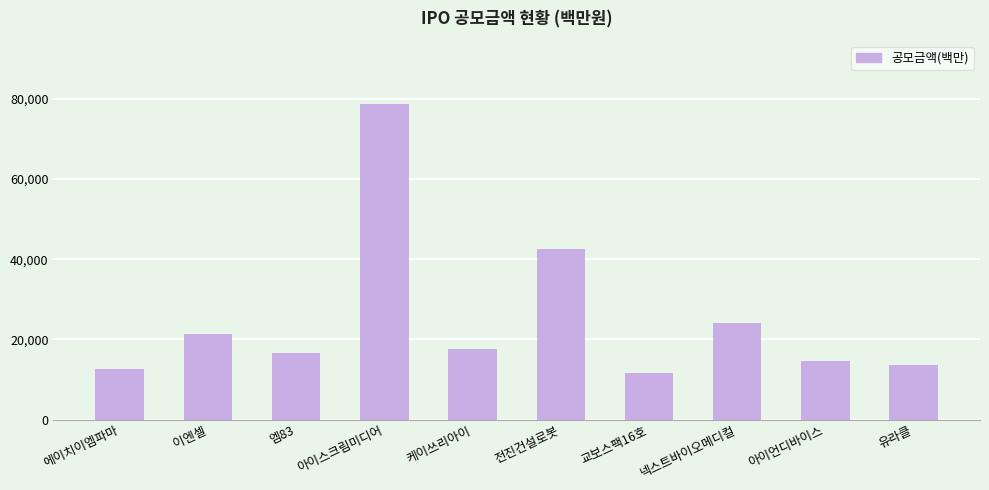

How many series are shown in this chart?

1